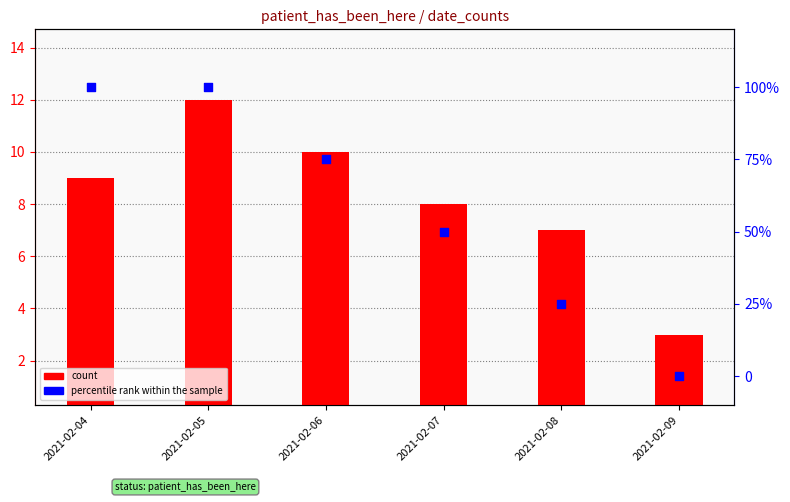

Which series has the largest total across all categories?

percentile rank within the sample